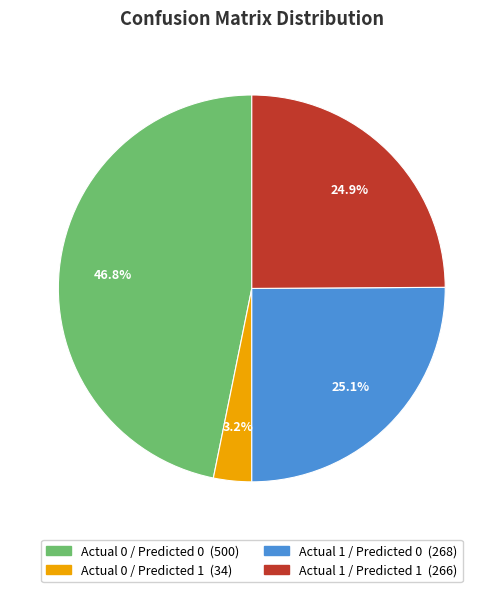

True or false: Actual 0 / Predicted 0 accounts for 47% of the total.

True